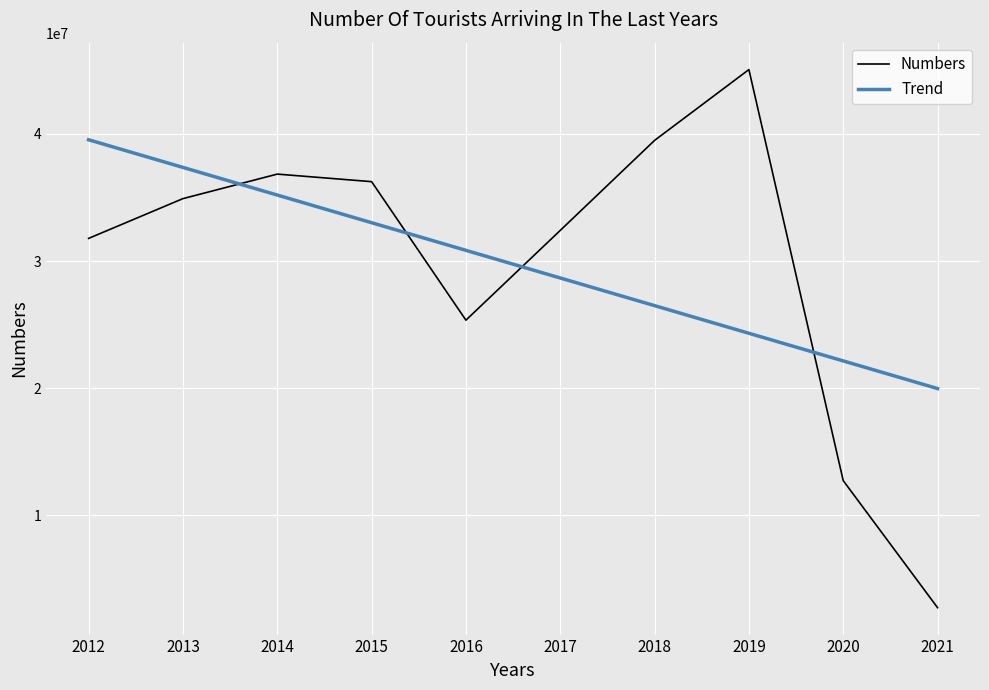

Reading left to right, transcribe all the data shown in this chart.

Numbers: 31782832.0	34910098.0	36837900.0	36244632.0	25352213.0	32410034.0	39488401.0	45058000.0	12734213.0	2743773.0
Trend: 39538748.6	37364851.1	35190953.5	33017055.9	30843158.4	28669260.8	26495363.3	24321465.7	22147568.1	19973670.6